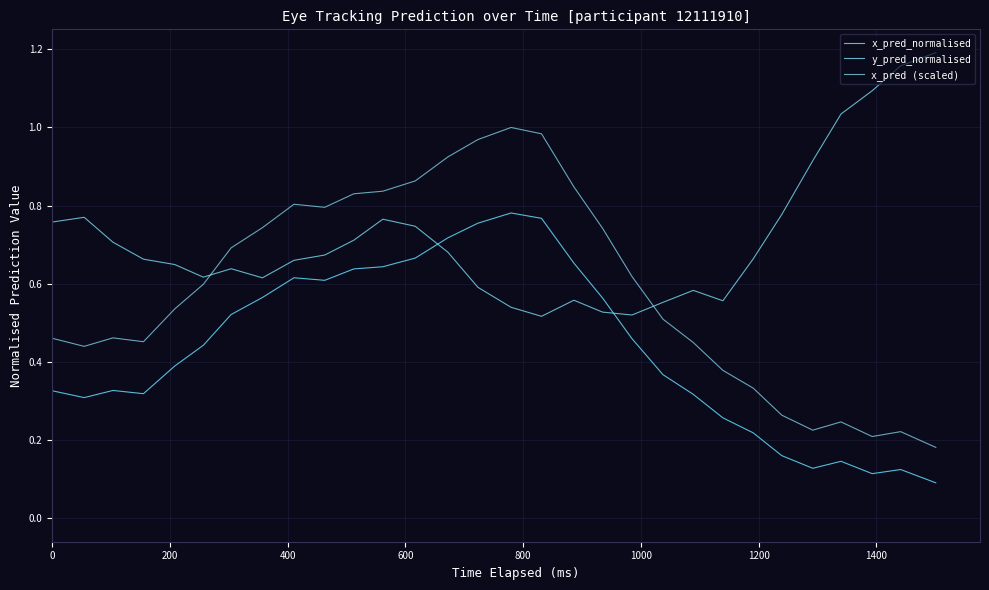

Count the number of categories in the chart.

33